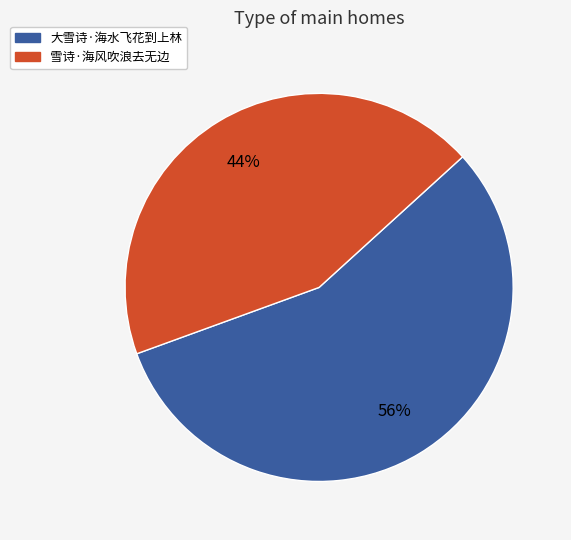

Which slice is the largest?

大雪诗·海水飞花到上林